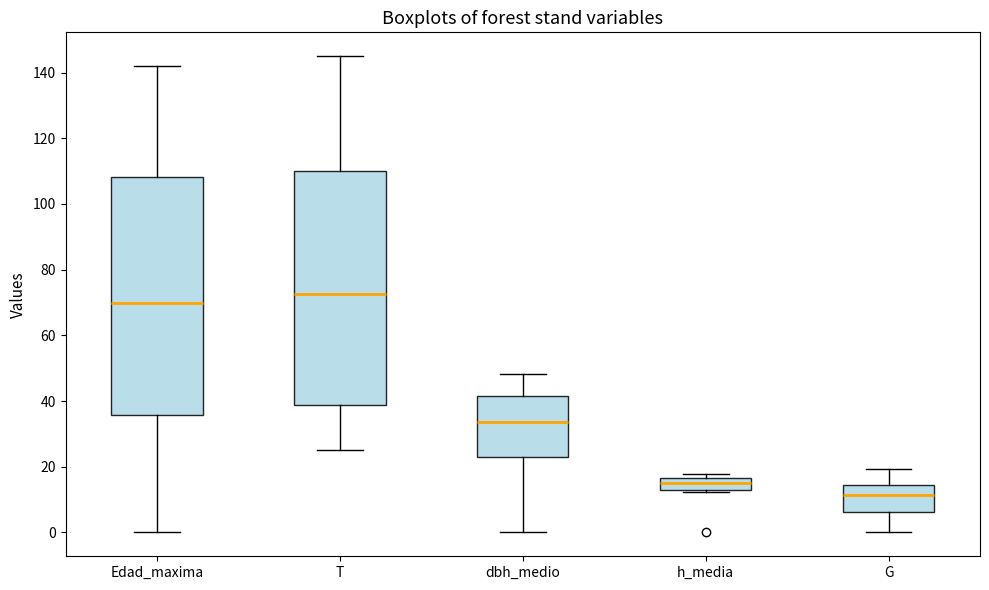

Which box has the highest median line?

T